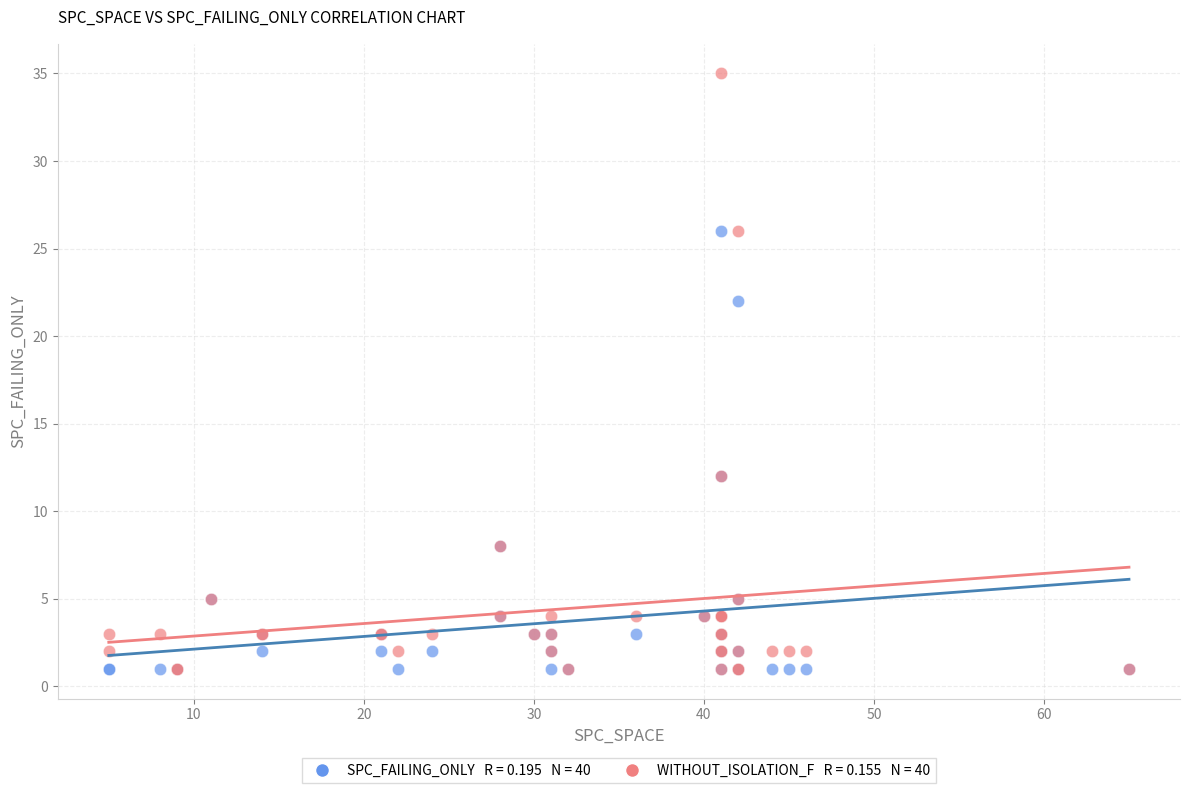

Across all series, what Y value is closest to 18?

22